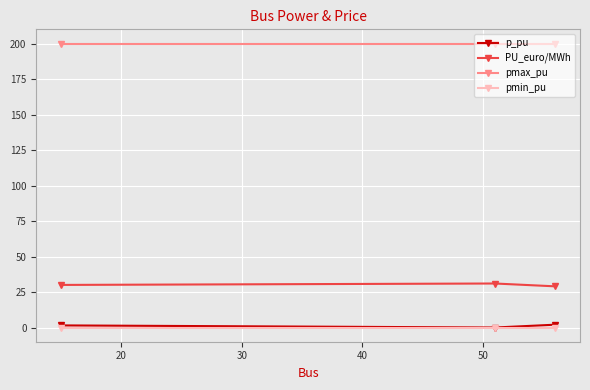

What is the value of the pmax_pu point at the 2nd from the left?

200.0